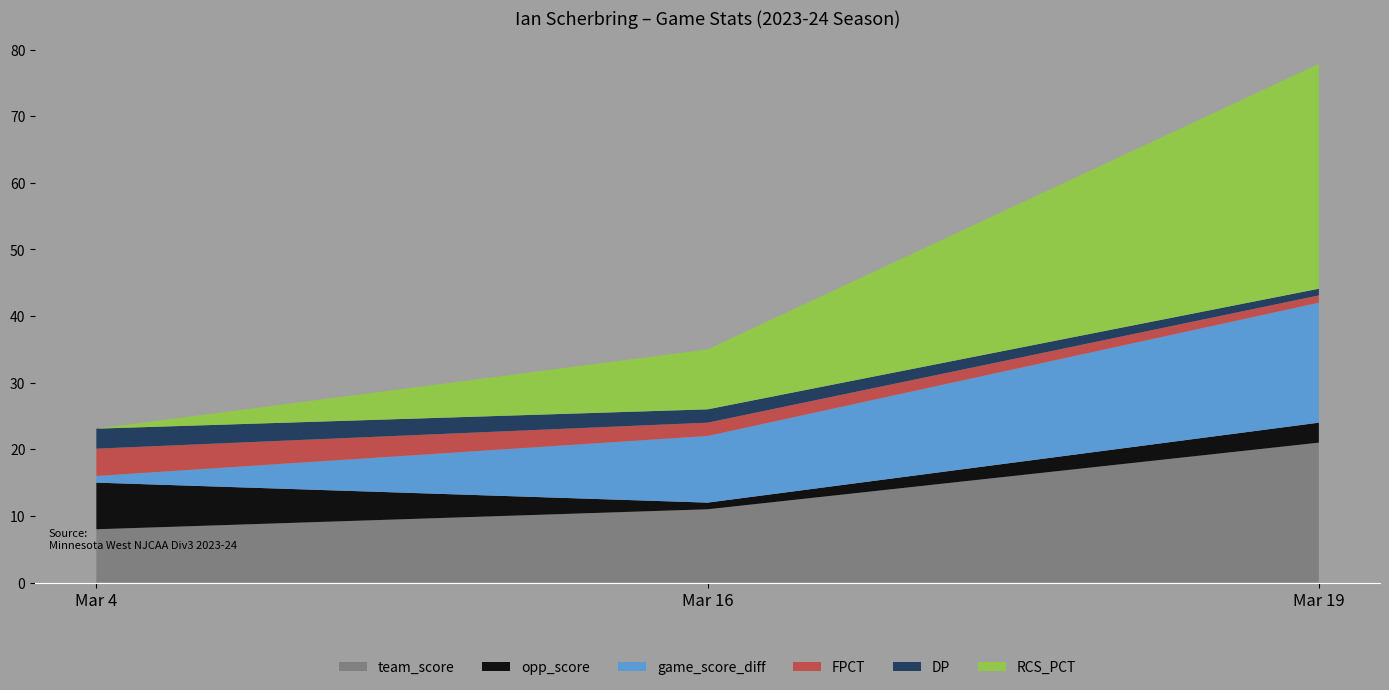

Reading left to right, what are all the values shown in this chart?

team_score: 8.0	11.0	21.0
opp_score: 7.0	1.0	3.0
game_score_diff: 1.0	10.0	18.0
FPCT: 4.1	2.0	1.1
DP: 3.0	2.0	1.0
RCS_PCT: 0.0	9.0	33.8